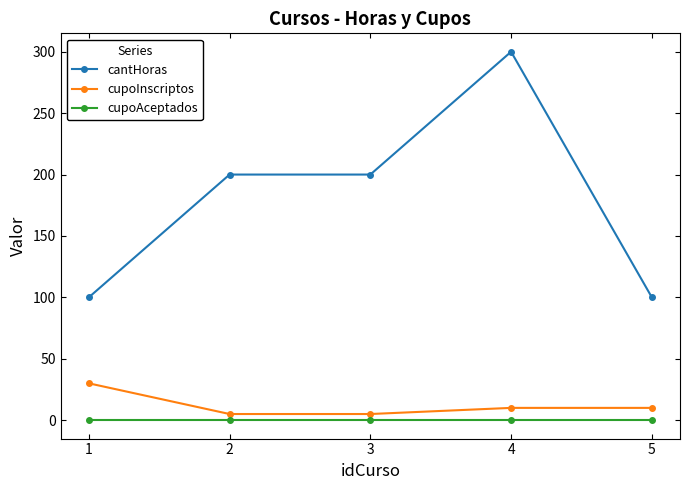

True or false: cupoAceptados and cupoInscriptos intersect in this chart.

False